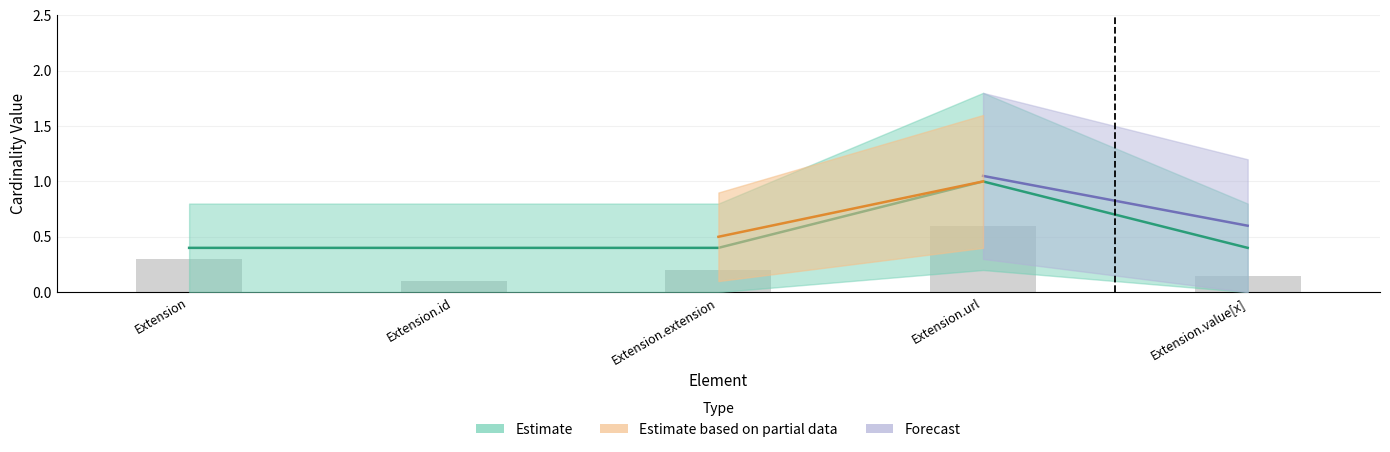

The chart shows a value of 0.3 at Extension. True or false?

True